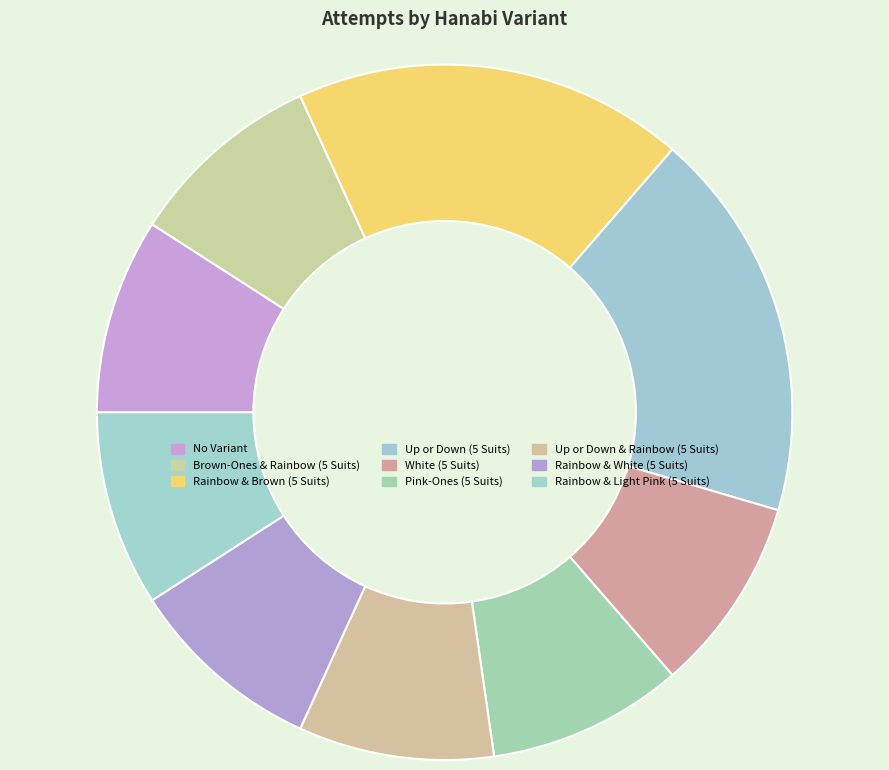

To the nearest percent, what is the average slice percentage?

11%